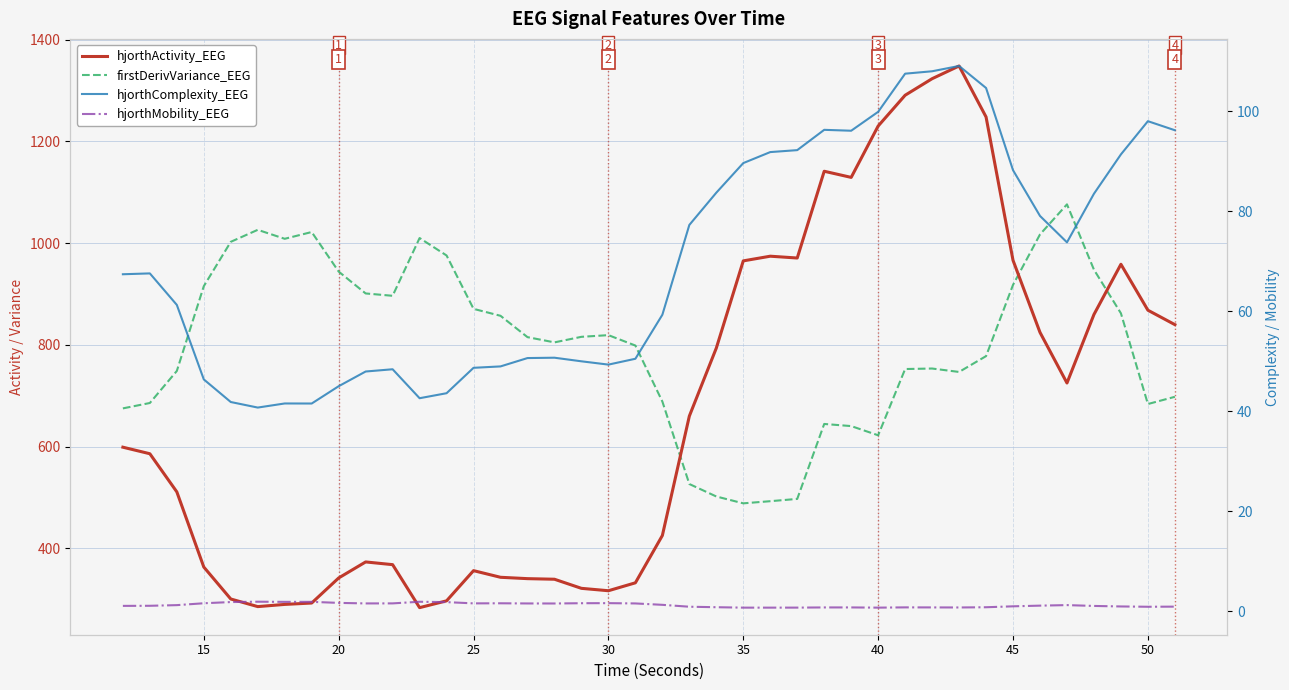

What is the difference between the maximum and second lowest values in the hjorthComplexity_EEG series?

67.5